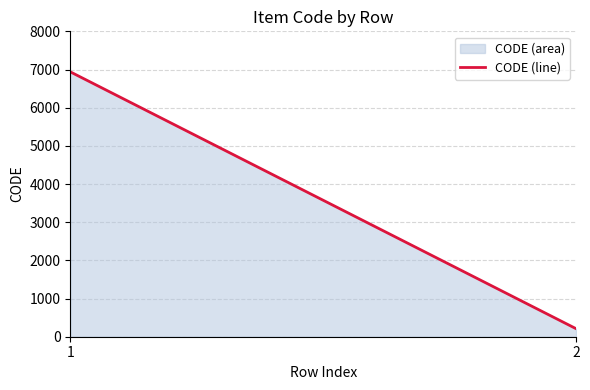

Which has a higher value, 2 or 1?

1